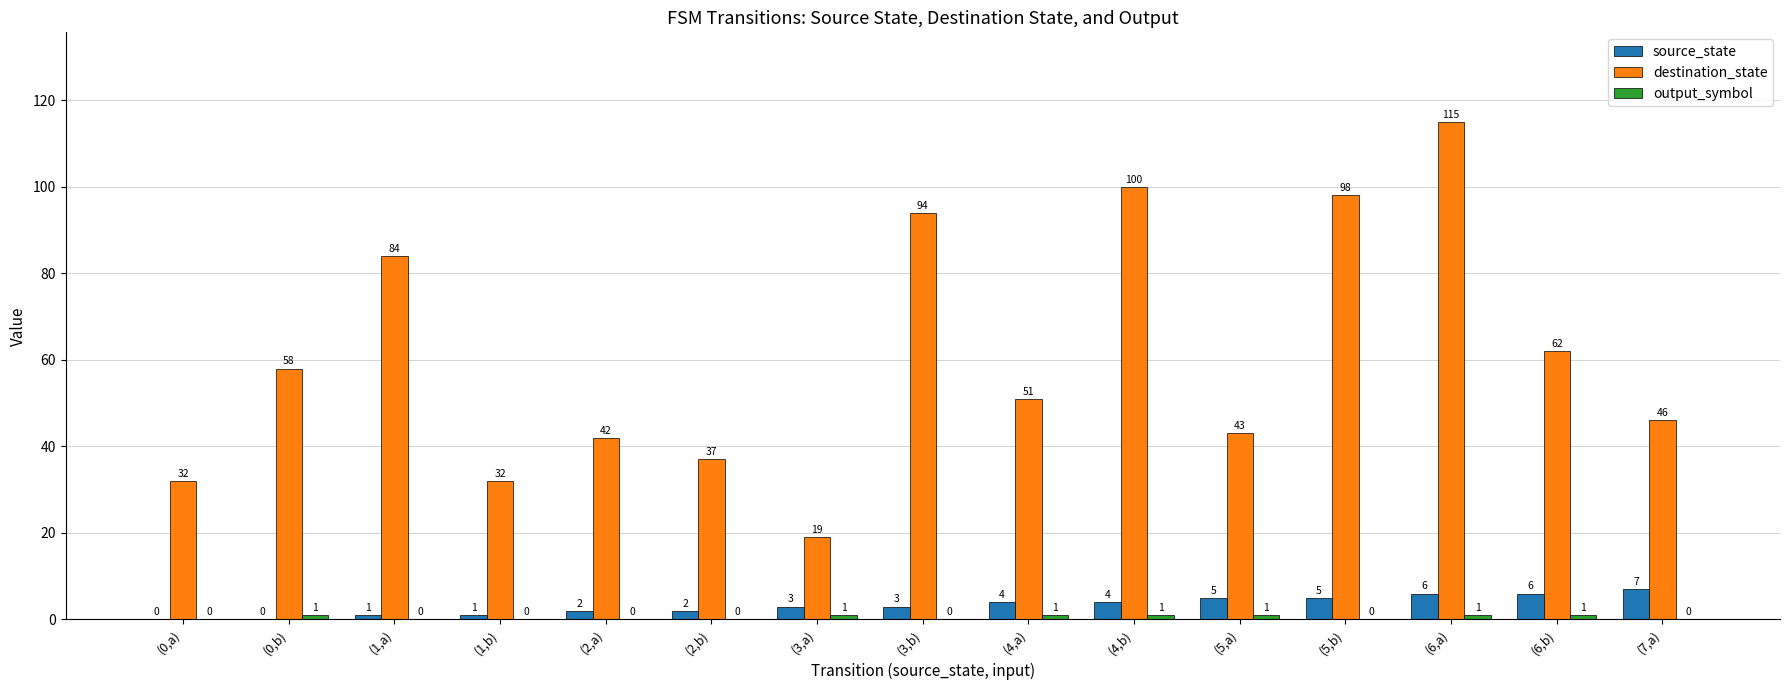

Count the number of data series in this chart.

3